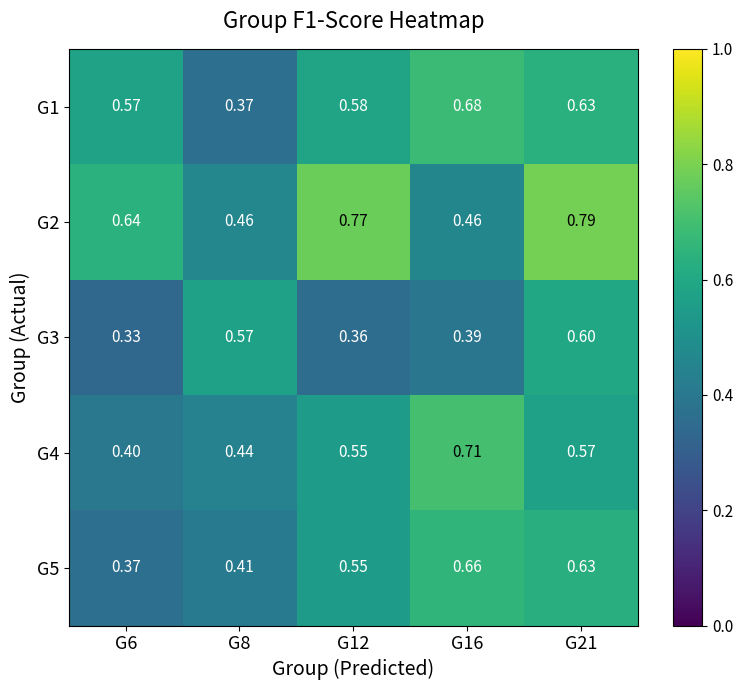

Which series has the largest range (max minus min)?

G2